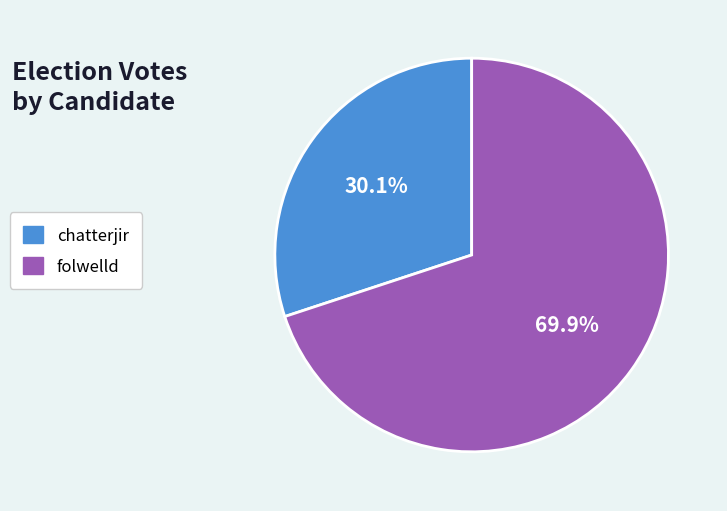

What percentage is the chatterjir slice, to the nearest percent?

30%